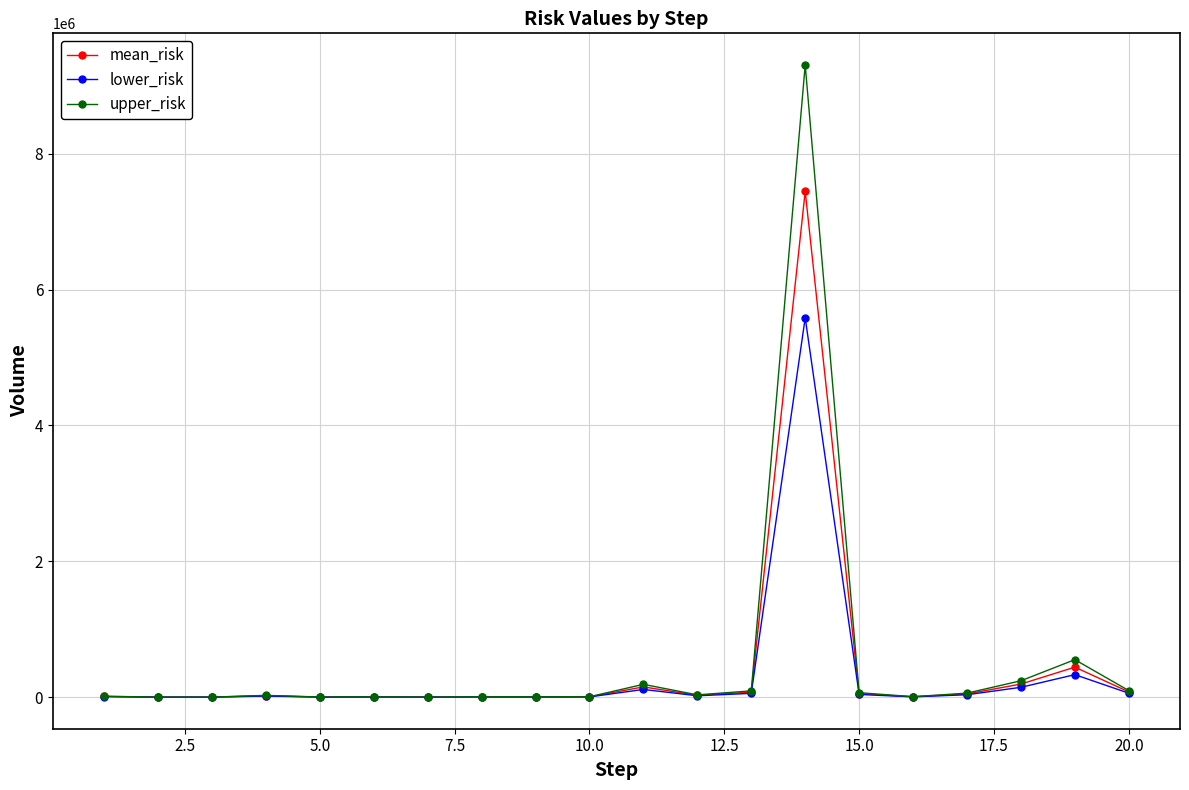

List the series in order of their peak value, highest first.

upper_risk, mean_risk, lower_risk